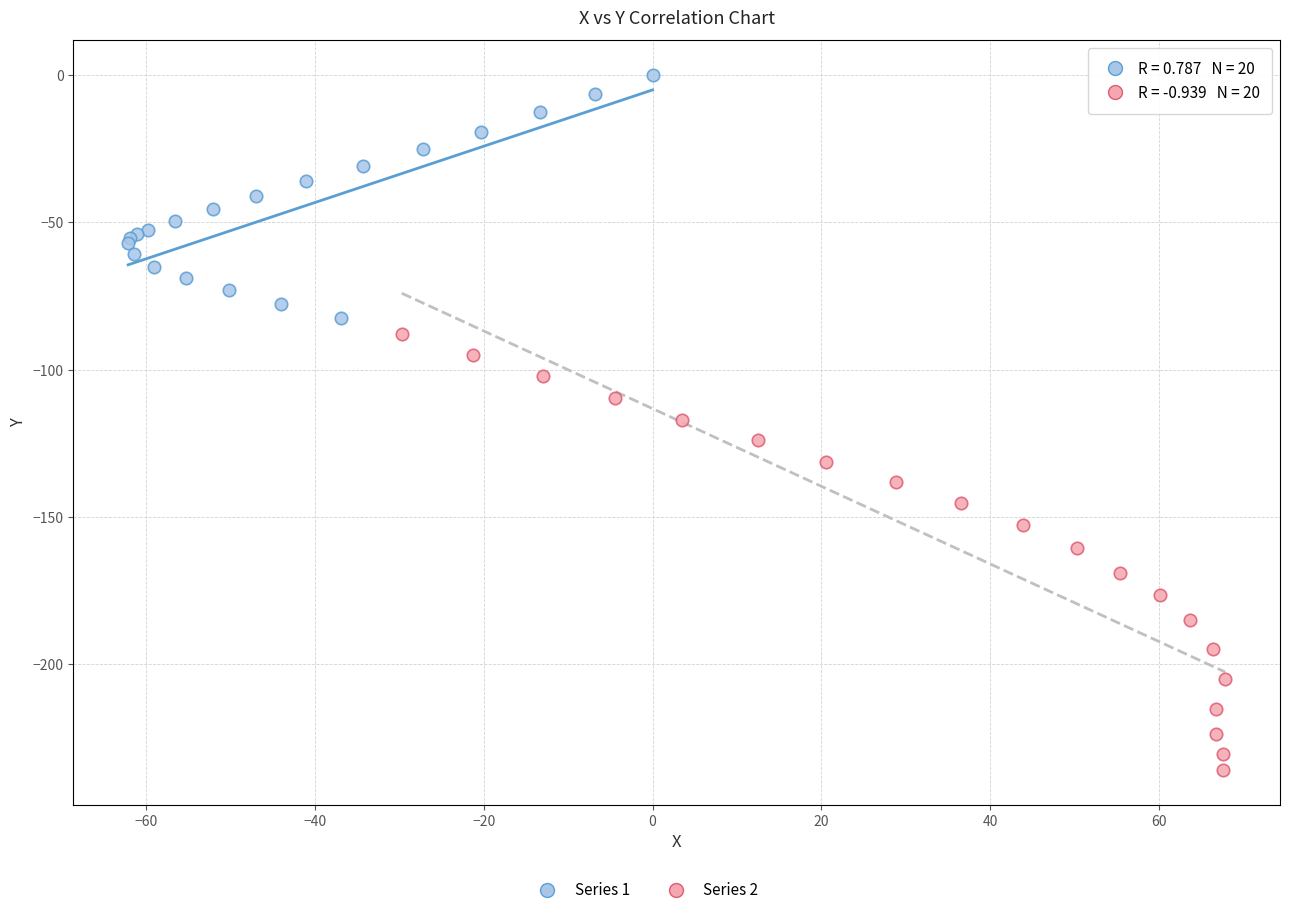

Which series reaches the maximum Y coordinate?

Series 1